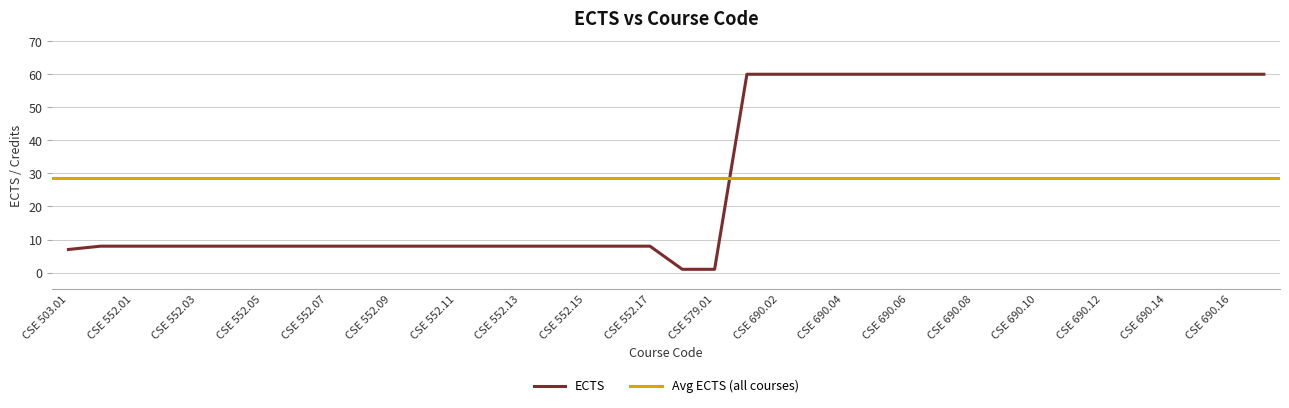

At which label is the value closest to 30?

CSE 551.01